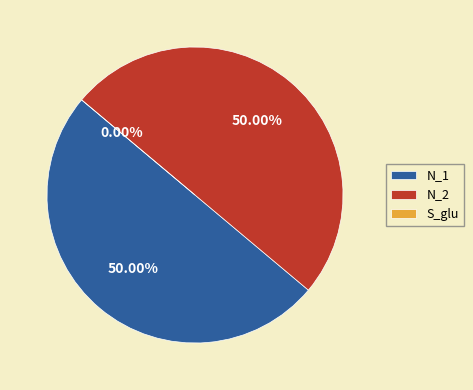

Which slice is the largest?

N_1